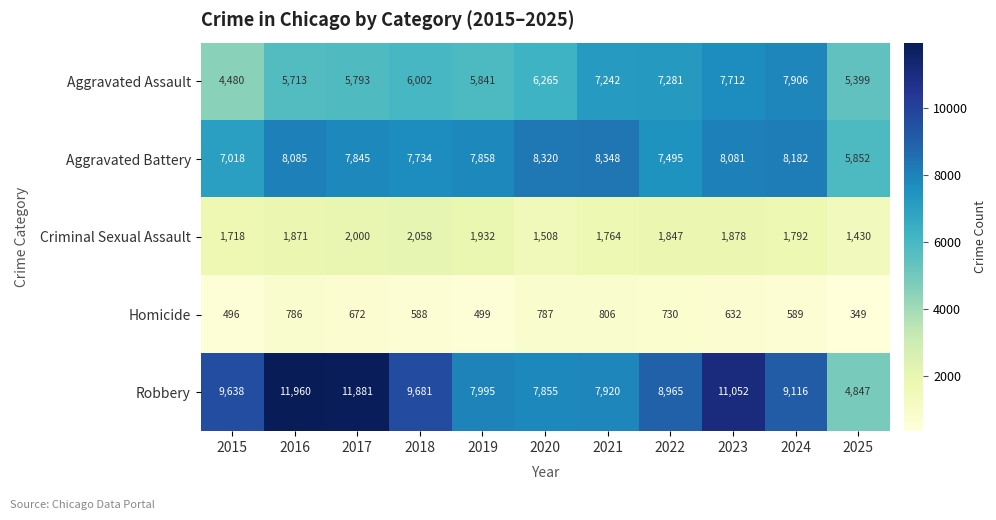

What is the total value across all series at 2019?

24125